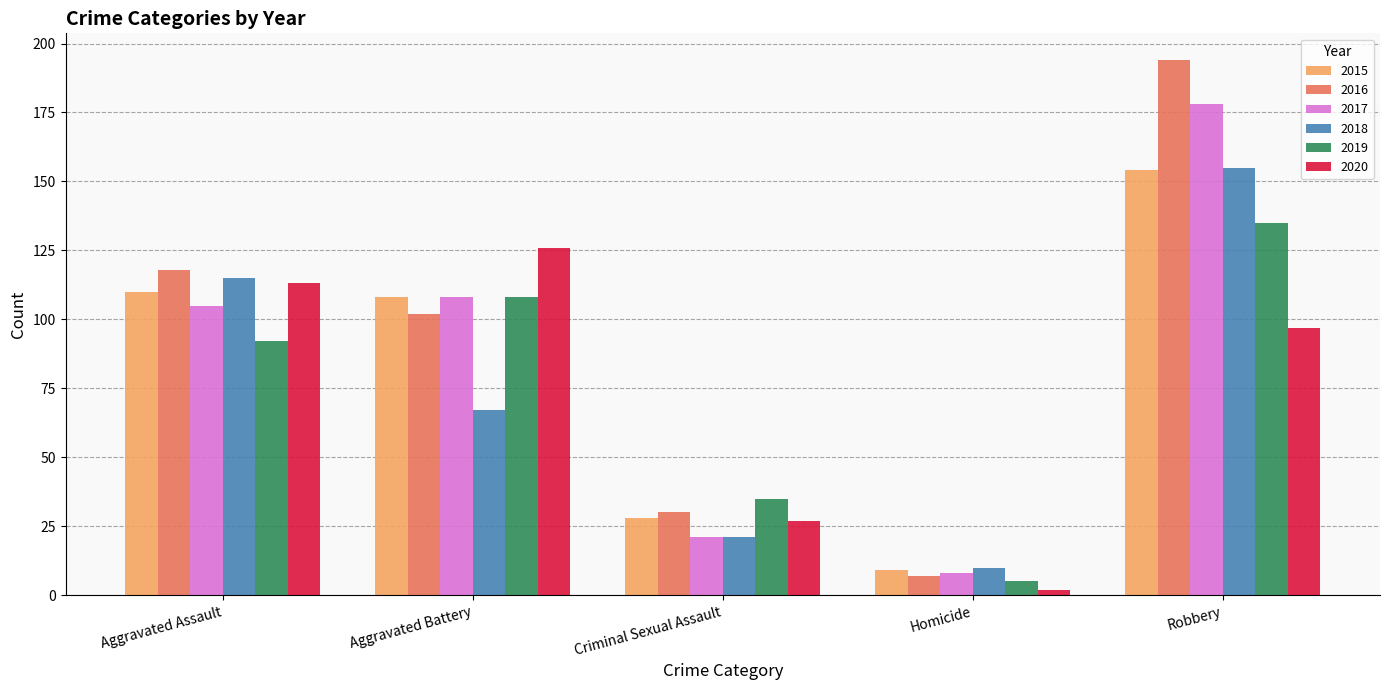

How many categories are shown in the chart?

5